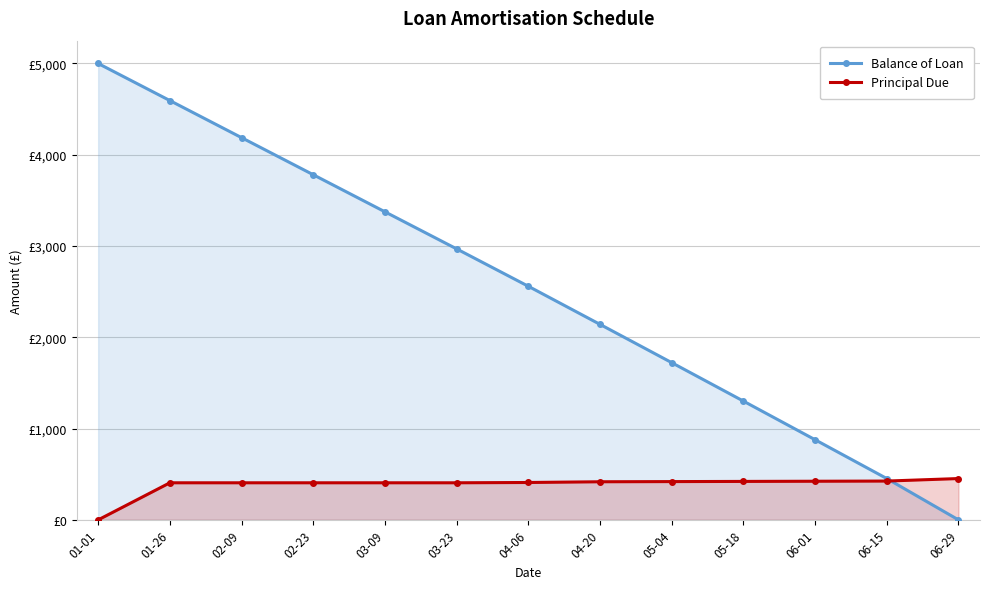

Reading left to right, what are all the values shown in this chart?

Balance of Loan: 5000.0	4593.8	4187.5	3781.3	3375.1	2968.8	2559.3	2141.8	1722.4	1301.1	877.9	452.7	0.0
Principal Due: 0.0	406.2	406.2	406.2	406.2	406.2	409.6	417.5	419.4	421.3	423.2	425.2	452.7